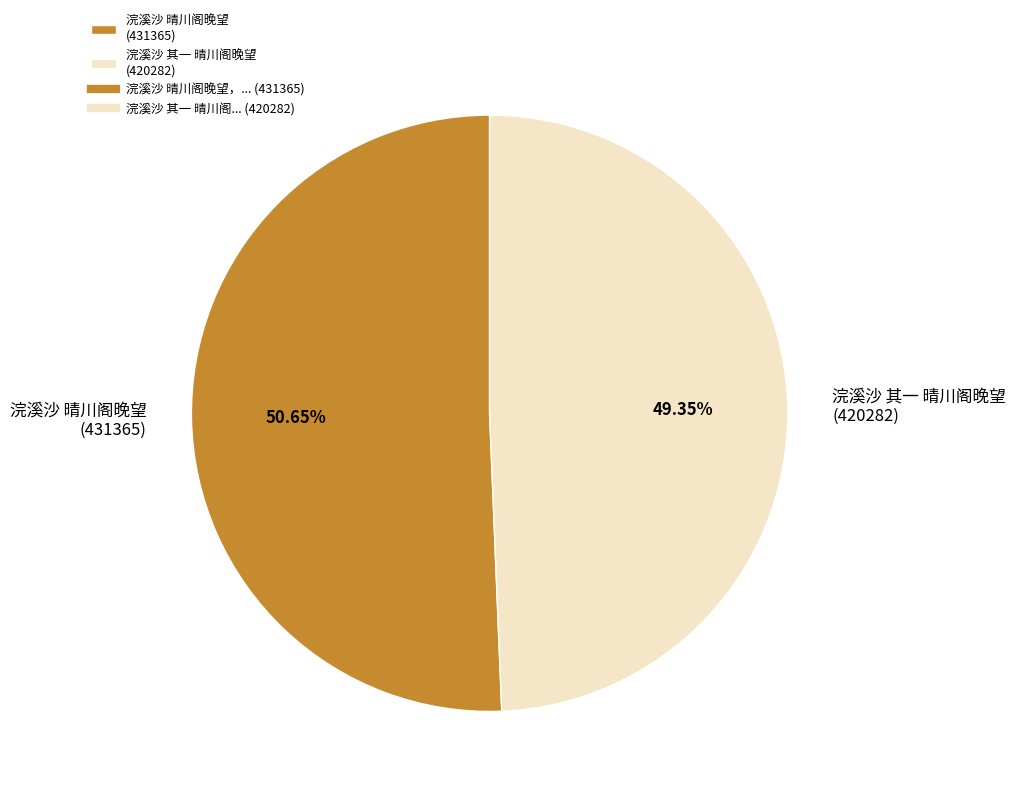

Is the sum of 浣溪沙 晴川阁晚望 (431365) and 浣溪沙 其一 晴川阁晚望 (420282) greater than half?

Yes